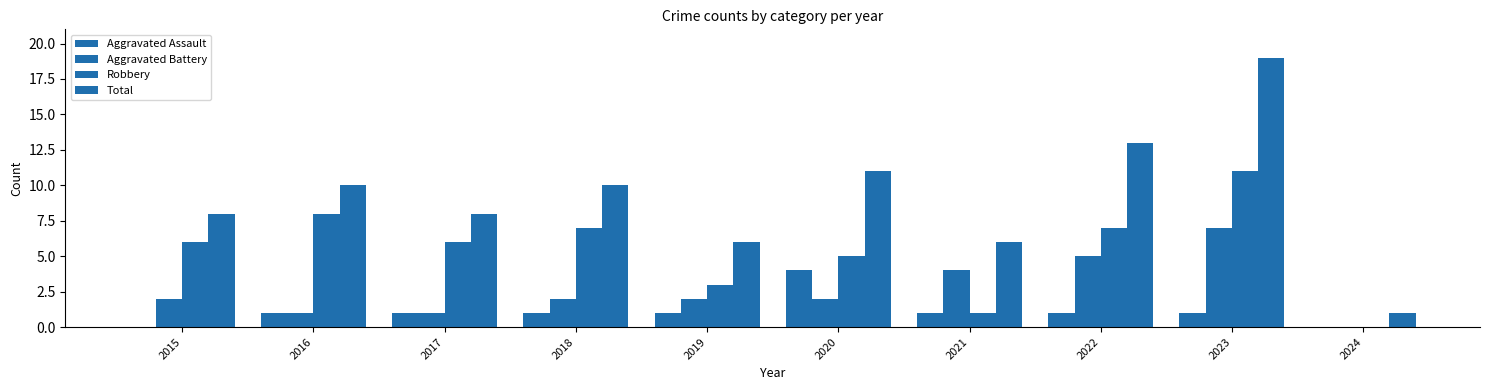

Where does the Aggravated Battery series first go above 2?

2021